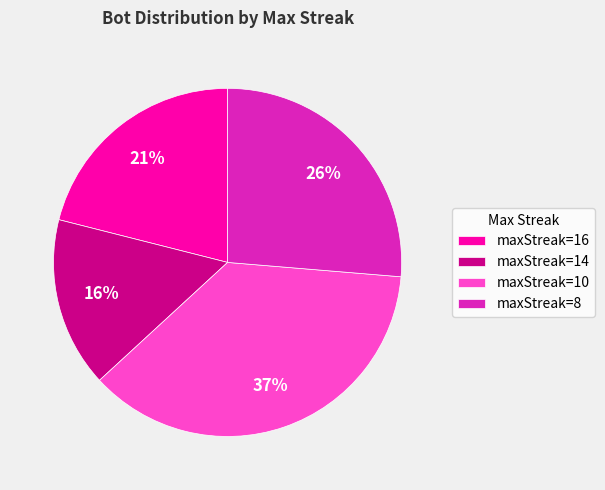

Rank the categories by value from highest to lowest.

maxStreak=10, maxStreak=8, maxStreak=16, maxStreak=14